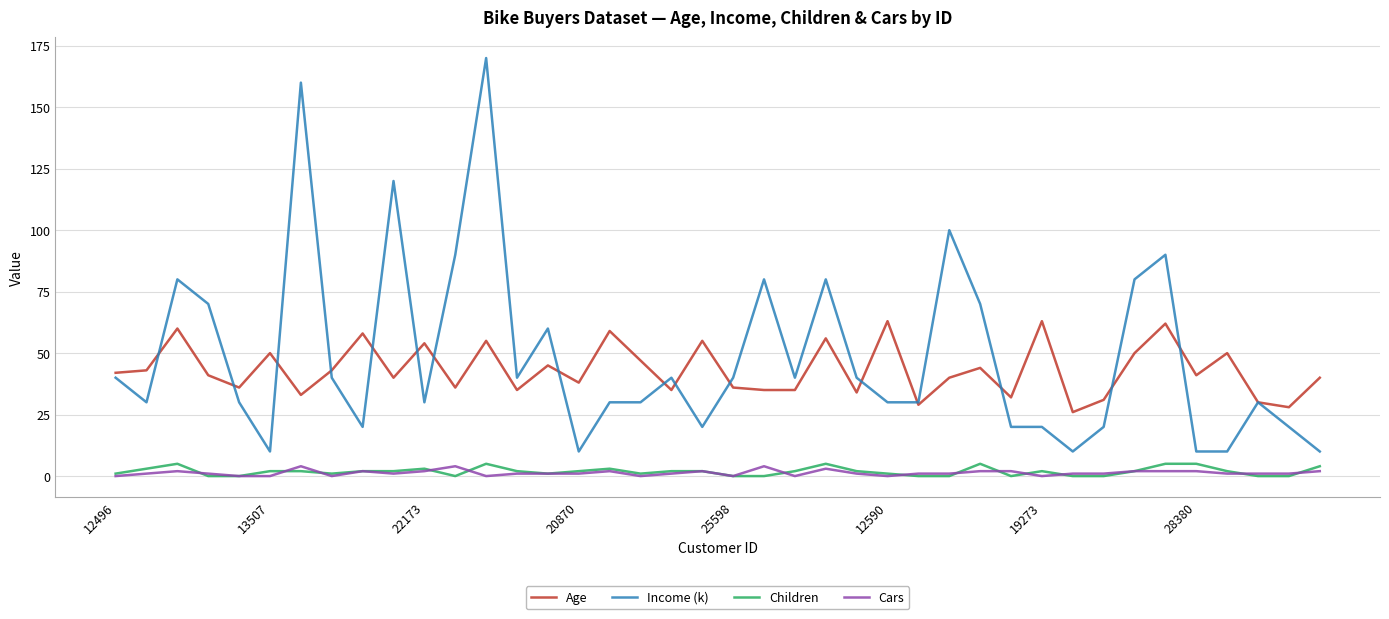

True or false: Cars and Age cross at least once.

False